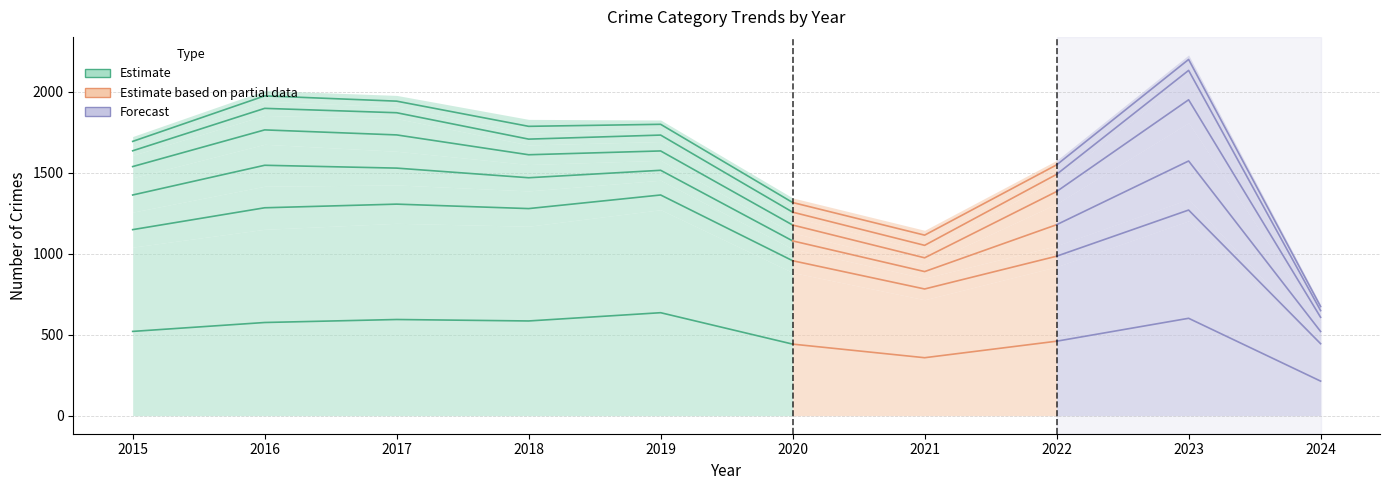

How many data points does each series have?

6